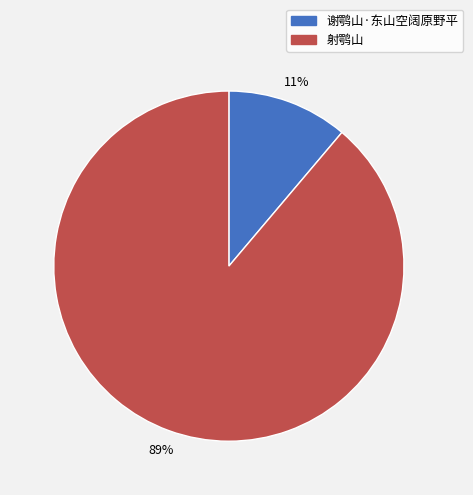

Is it true that 谢鹗山·东山空阔原野平 is 1% of the pie?

False